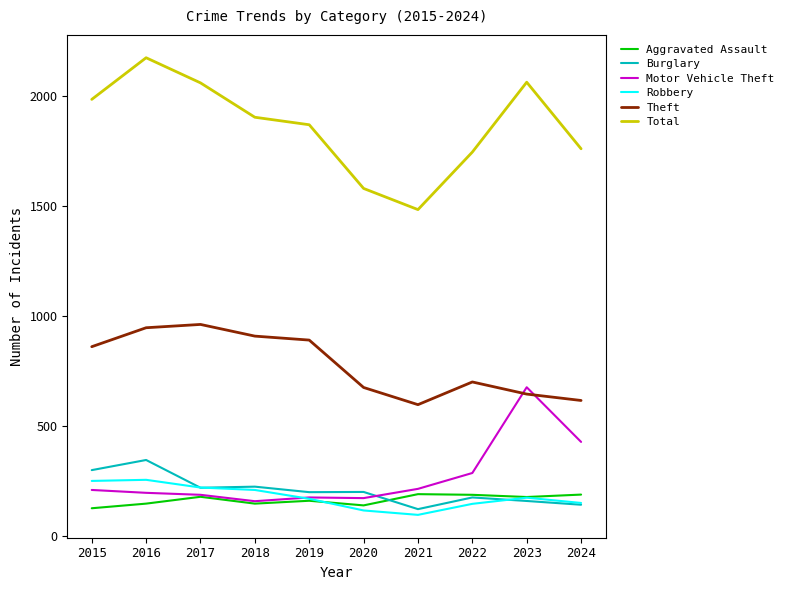

The value of Theft at 2023 is 367. True or false?

False